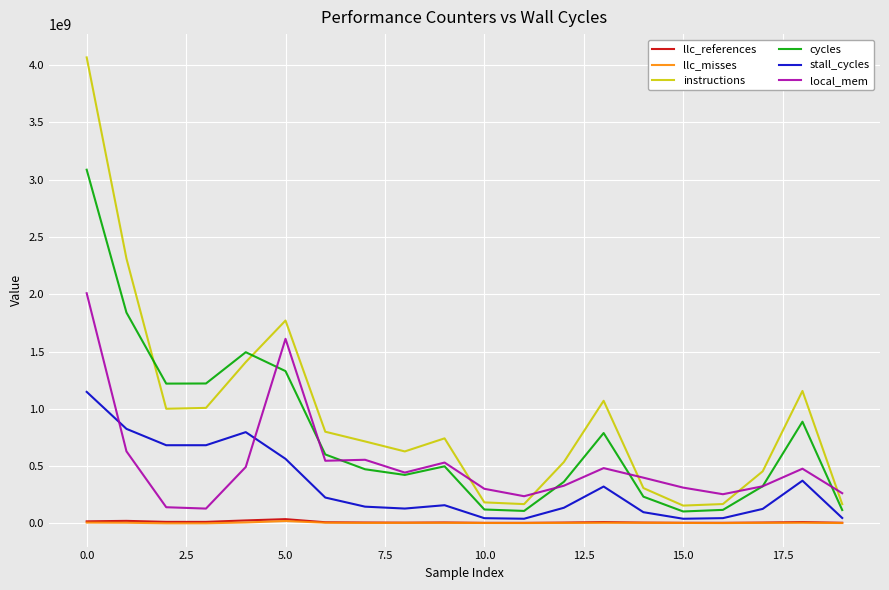

What is the maximum value shown in the chart?

4067302651